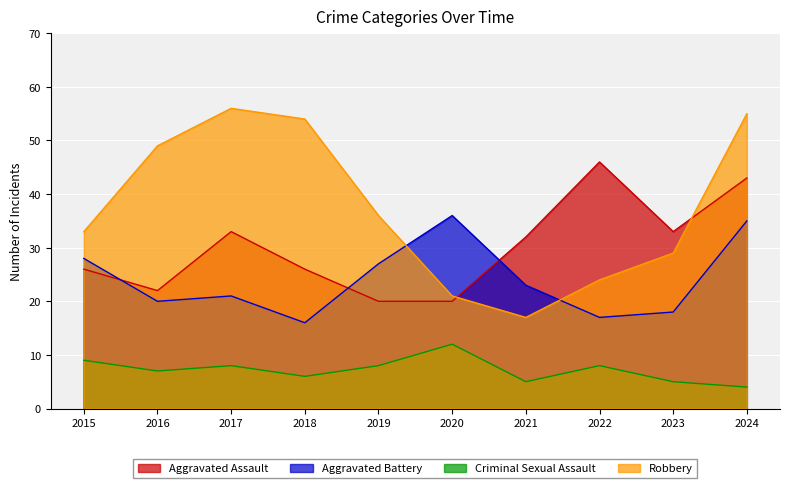

True or false: Criminal Sexual Assault and Robbery intersect in this chart.

False